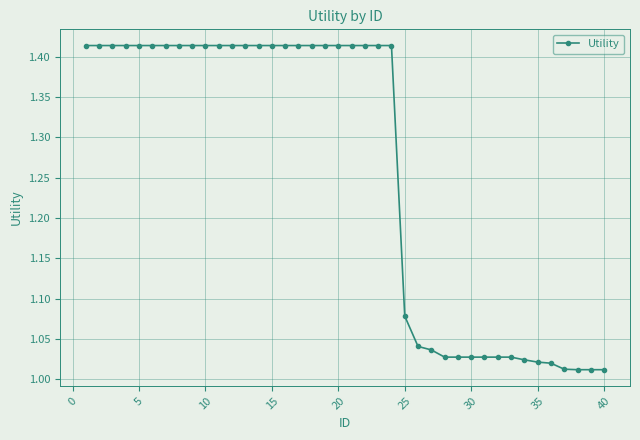

What is the average value?

1.3